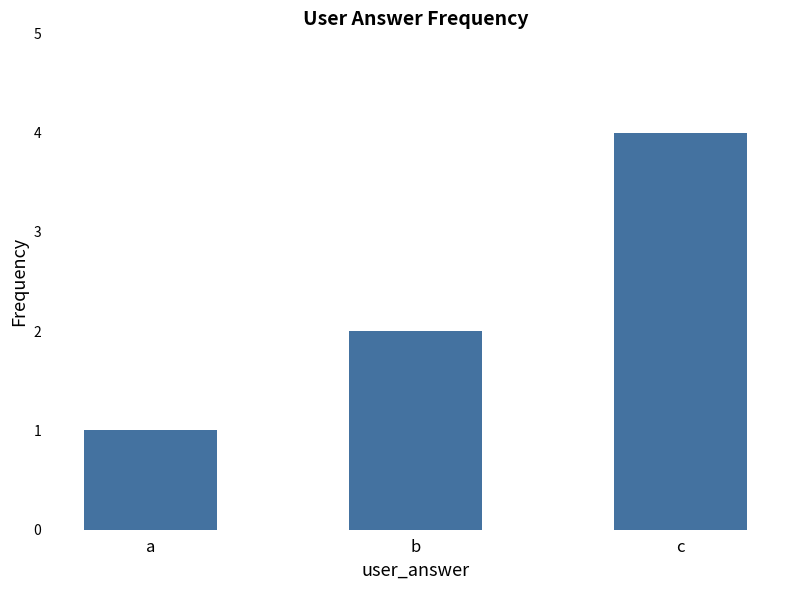

Reading left to right, transcribe all the data shown in this chart.

1	2	4